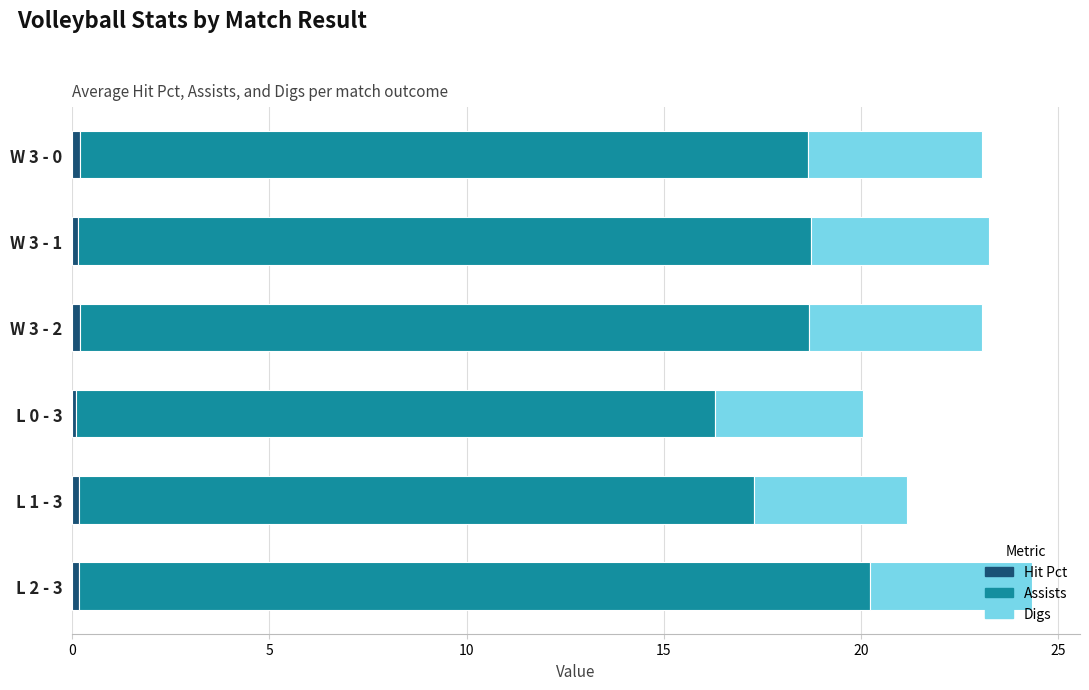

Reading left to right, what are all the values shown in this chart?

Hit Pct: 0.2	0.2	0.2	0.1	0.2	0.2
Assists: 18.5	18.6	18.5	16.2	17.1	20.1
Digs: 4.4	4.5	4.4	3.8	3.9	4.1